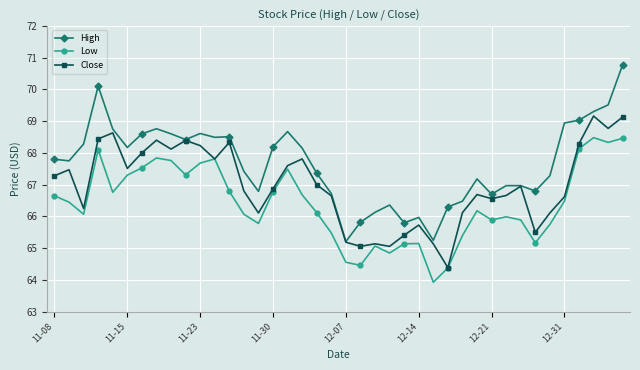

Which series has the widest spread of values?

High